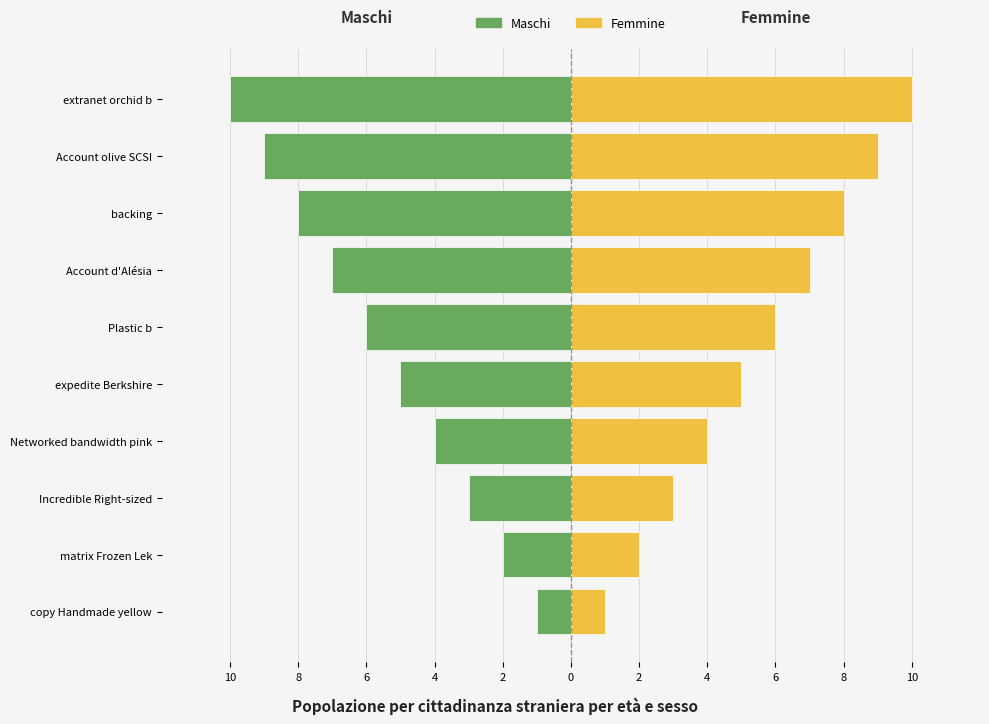

Reading left to right, what are all the values shown in this chart?

Maschi: -1	-2	-3	-4	-5	-6	-7	-8	-9	-10
Femmine: 1	2	3	4	5	6	7	8	9	10